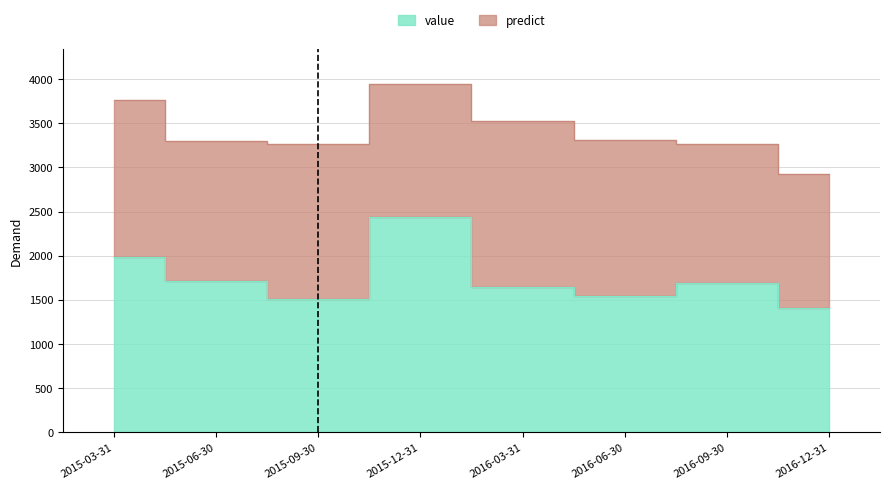

The value at 2016-09-30 is 1690.4. True or false?

True